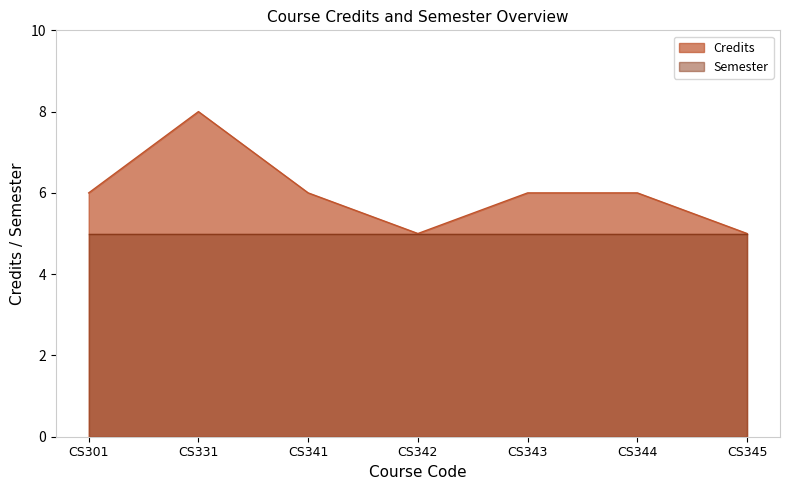

True or false: the data has more than 0 interior local peaks.

True